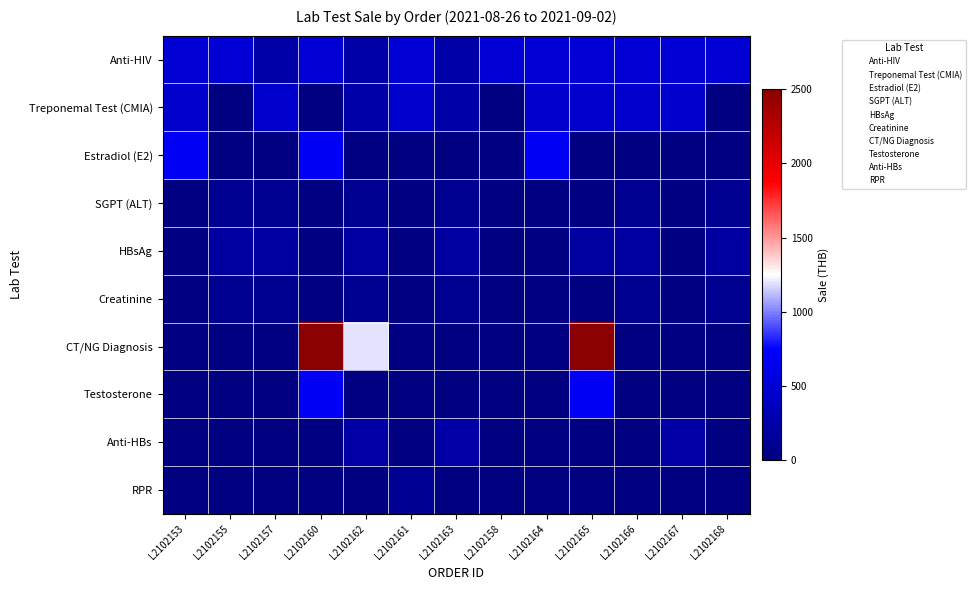

Which series changed the most between L2102153 and L2102162?

CT/NG Diagnosis